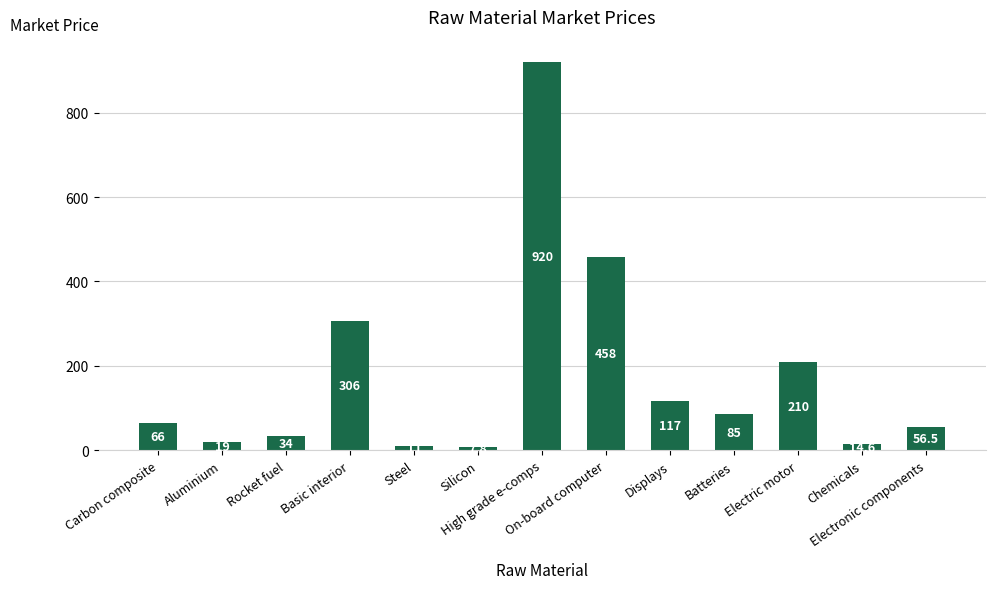

Which category has the highest value across all series?

High grade e-comps